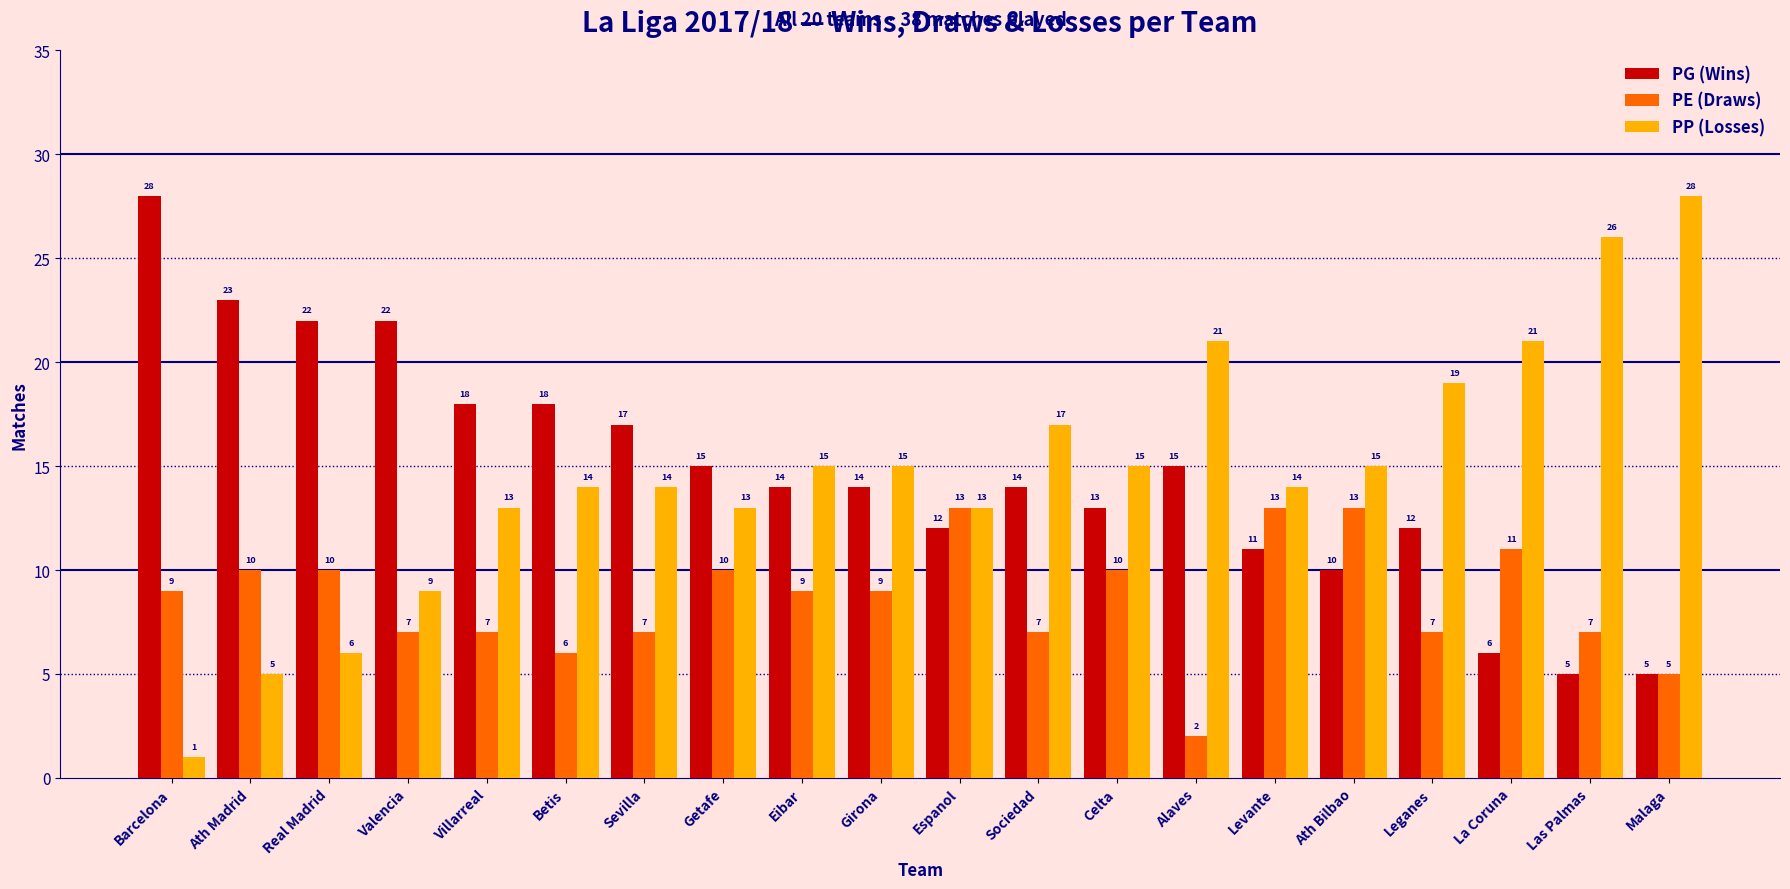

Reading right to left, transcribe all the data shown in this chart.

PG (Wins): Malaga=5	Las Palmas=5	La Coruna=6	Leganes=12	Ath Bilbao=10	Levante=11	Alaves=15	Celta=13	Sociedad=14	Espanol=12	Girona=14	Eibar=14	Getafe=15	Sevilla=17	Betis=18	Villarreal=18	Valencia=22	Real Madrid=22	Ath Madrid=23	Barcelona=28
PE (Draws): Malaga=5	Las Palmas=7	La Coruna=11	Leganes=7	Ath Bilbao=13	Levante=13	Alaves=2	Celta=10	Sociedad=7	Espanol=13	Girona=9	Eibar=9	Getafe=10	Sevilla=7	Betis=6	Villarreal=7	Valencia=7	Real Madrid=10	Ath Madrid=10	Barcelona=9
PP (Losses): Malaga=28	Las Palmas=26	La Coruna=21	Leganes=19	Ath Bilbao=15	Levante=14	Alaves=21	Celta=15	Sociedad=17	Espanol=13	Girona=15	Eibar=15	Getafe=13	Sevilla=14	Betis=14	Villarreal=13	Valencia=9	Real Madrid=6	Ath Madrid=5	Barcelona=1